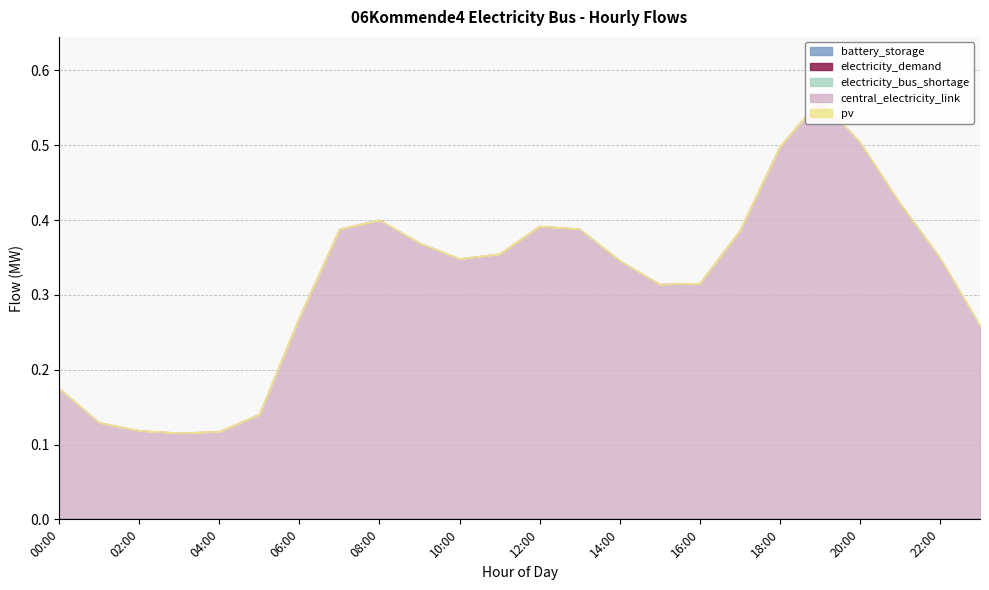

Reading left to right, transcribe all the data shown in this chart.

battery_storage: 00:00=0.0	01:00=0.0	02:00=0.0	03:00=0.0	04:00=0.0	05:00=0.0	06:00=0.0	07:00=0.0	08:00=0.0	09:00=0.0	10:00=0.0	11:00=0.0	12:00=0.0	13:00=0.0	14:00=0.0	15:00=0.0	16:00=0.0	17:00=0.0	18:00=0.0	19:00=0.0	20:00=0.0	21:00=0.0	22:00=0.0	23:00=0.0
electricity_demand: 00:00=0.0	01:00=0.0	02:00=0.0	03:00=0.0	04:00=0.0	05:00=0.0	06:00=0.0	07:00=0.0	08:00=0.0	09:00=0.0	10:00=0.0	11:00=0.0	12:00=0.0	13:00=0.0	14:00=0.0	15:00=0.0	16:00=0.0	17:00=0.0	18:00=0.0	19:00=0.0	20:00=0.0	21:00=0.0	22:00=0.0	23:00=0.0
electricity_bus_shortage: 00:00=0.0	01:00=0.0	02:00=0.0	03:00=0.0	04:00=0.0	05:00=0.0	06:00=0.0	07:00=0.0	08:00=0.0	09:00=0.0	10:00=0.0	11:00=0.0	12:00=0.0	13:00=0.0	14:00=0.0	15:00=0.0	16:00=0.0	17:00=0.0	18:00=0.0	19:00=0.0	20:00=0.0	21:00=0.0	22:00=0.0	23:00=0.0
central_electricity_link: 00:00=0.2	01:00=0.1	02:00=0.1	03:00=0.1	04:00=0.1	05:00=0.1	06:00=0.3	07:00=0.4	08:00=0.4	09:00=0.4	10:00=0.3	11:00=0.4	12:00=0.4	13:00=0.4	14:00=0.3	15:00=0.3	16:00=0.3	17:00=0.4	18:00=0.5	19:00=0.6	20:00=0.5	21:00=0.4	22:00=0.3	23:00=0.3
pv: 00:00=0.0	01:00=0.0	02:00=0.0	03:00=0.0	04:00=0.0	05:00=0.0	06:00=0.0	07:00=0.0	08:00=0.0	09:00=0.0	10:00=0.0	11:00=0.0	12:00=0.0	13:00=0.0	14:00=0.0	15:00=0.0	16:00=0.0	17:00=0.0	18:00=0.0	19:00=0.0	20:00=0.0	21:00=0.0	22:00=0.0	23:00=0.0